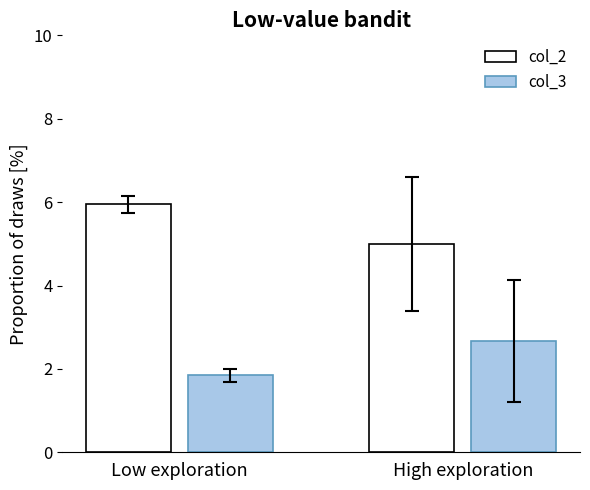

What is the difference between the highest and lowest values at High exploration?

2.3